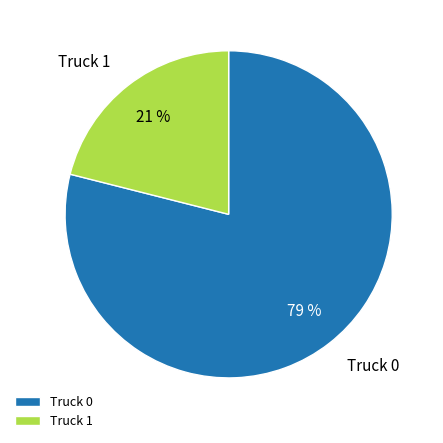

Count the number of slices in the pie.

2